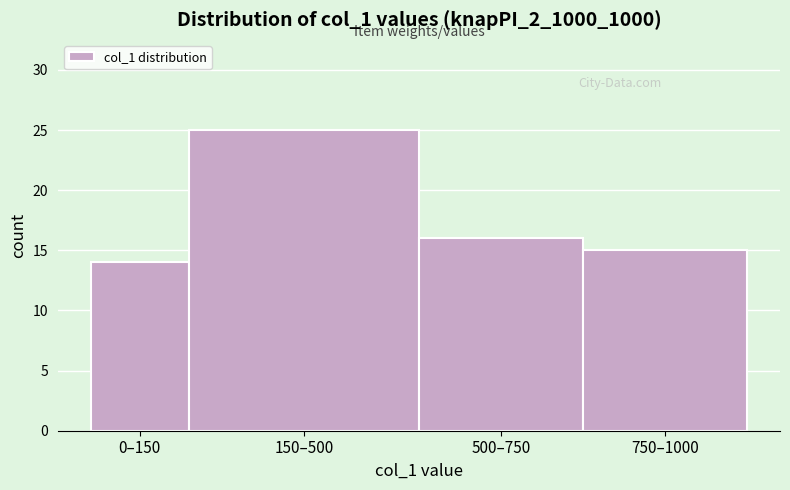

Reading right to left, transcribe all the data shown in this chart.

15	16	25	14